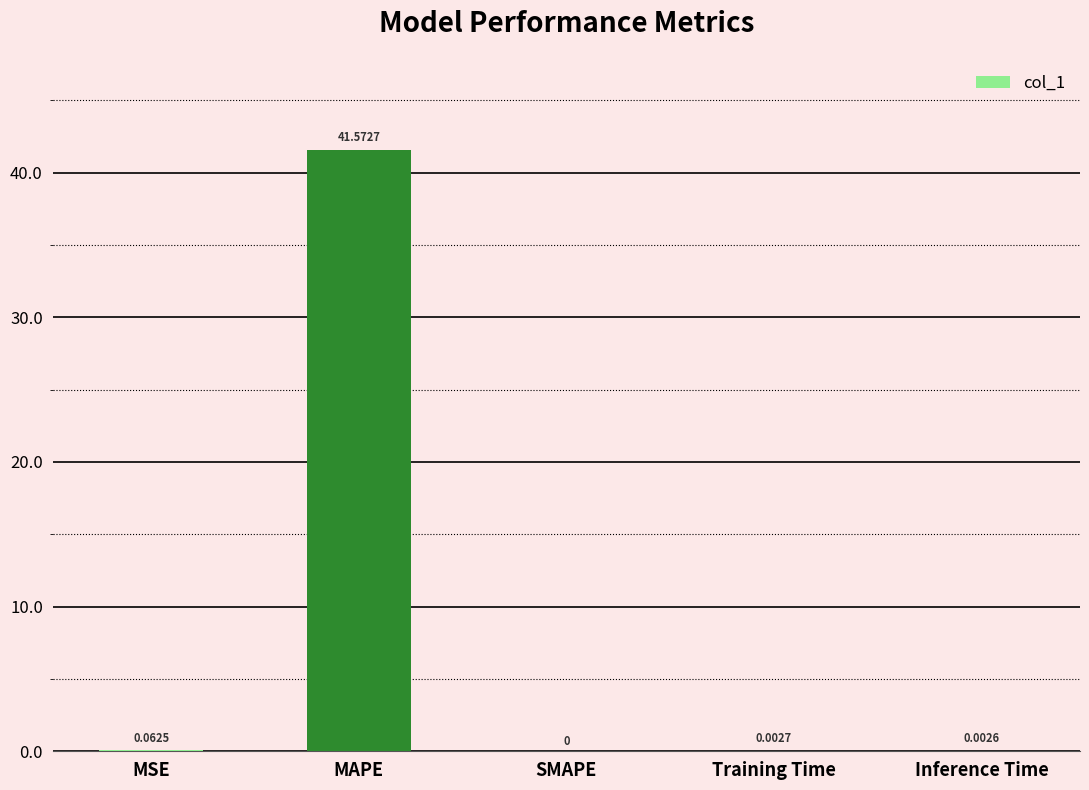

Which label corresponds to the largest value in the chart?

MAPE